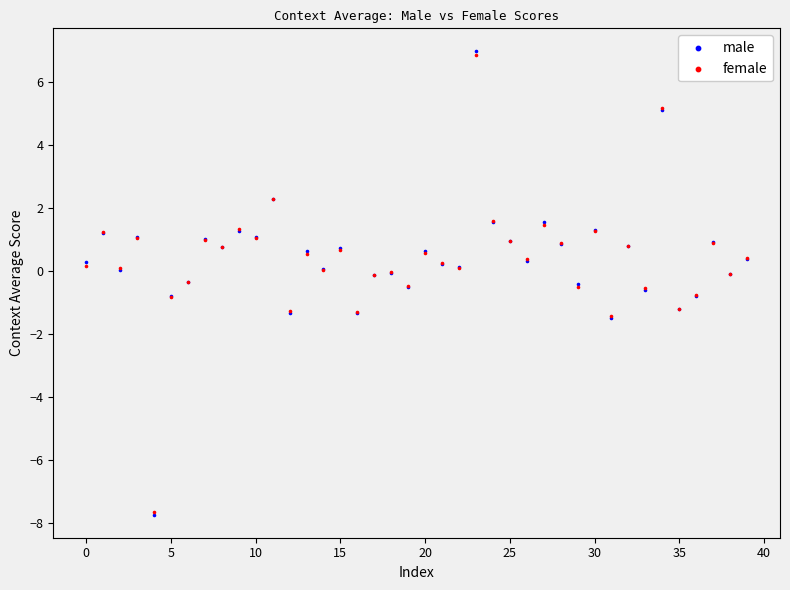

What are all the series names shown in the legend?

male, female